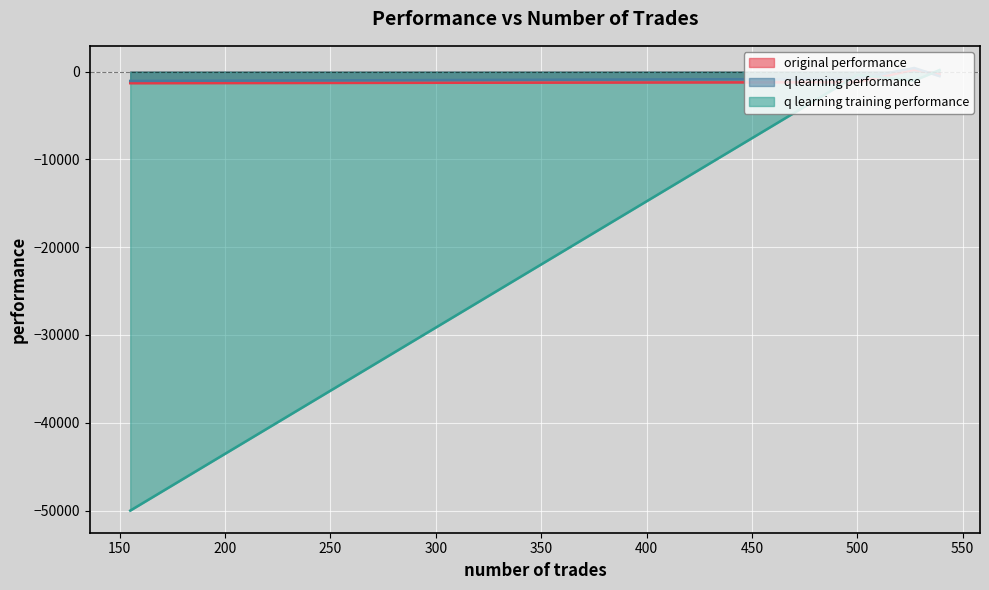

Is the value of q learning training performance at 539 greater than the value of q learning performance at 500?

Yes